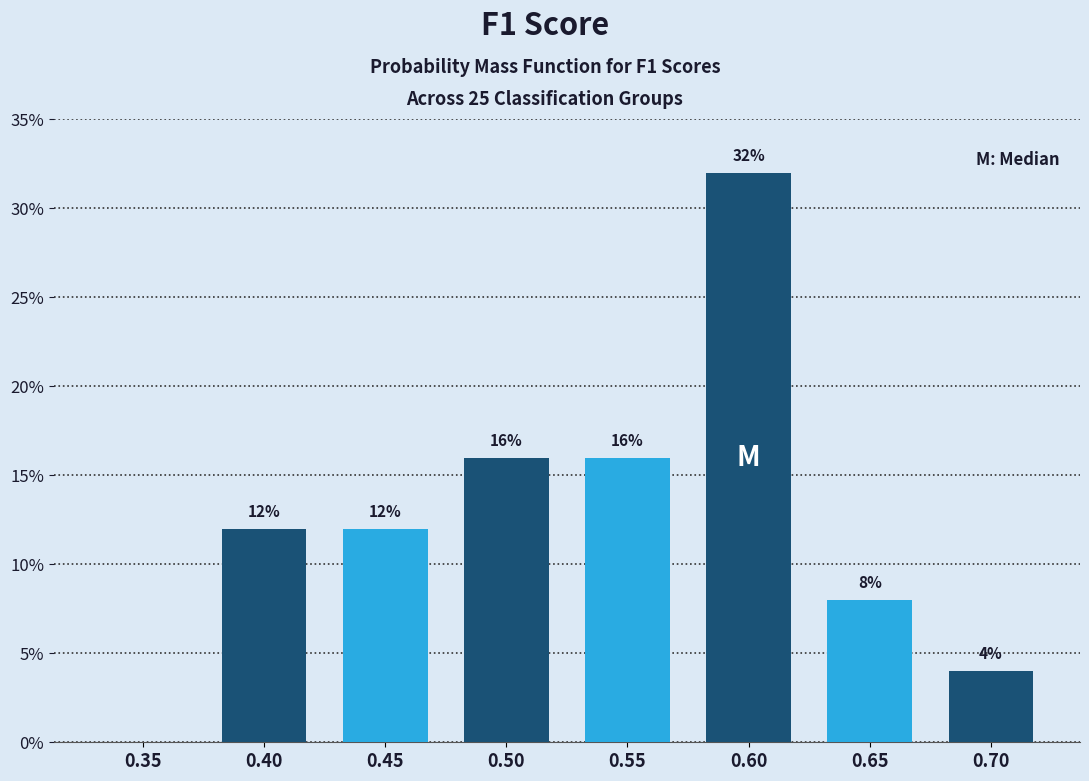

Reading left to right, extract all data points from this chart.

0.35=0	0.40=12	0.45=12	0.50=16	0.55=16	0.60=32	0.65=8	0.70=4